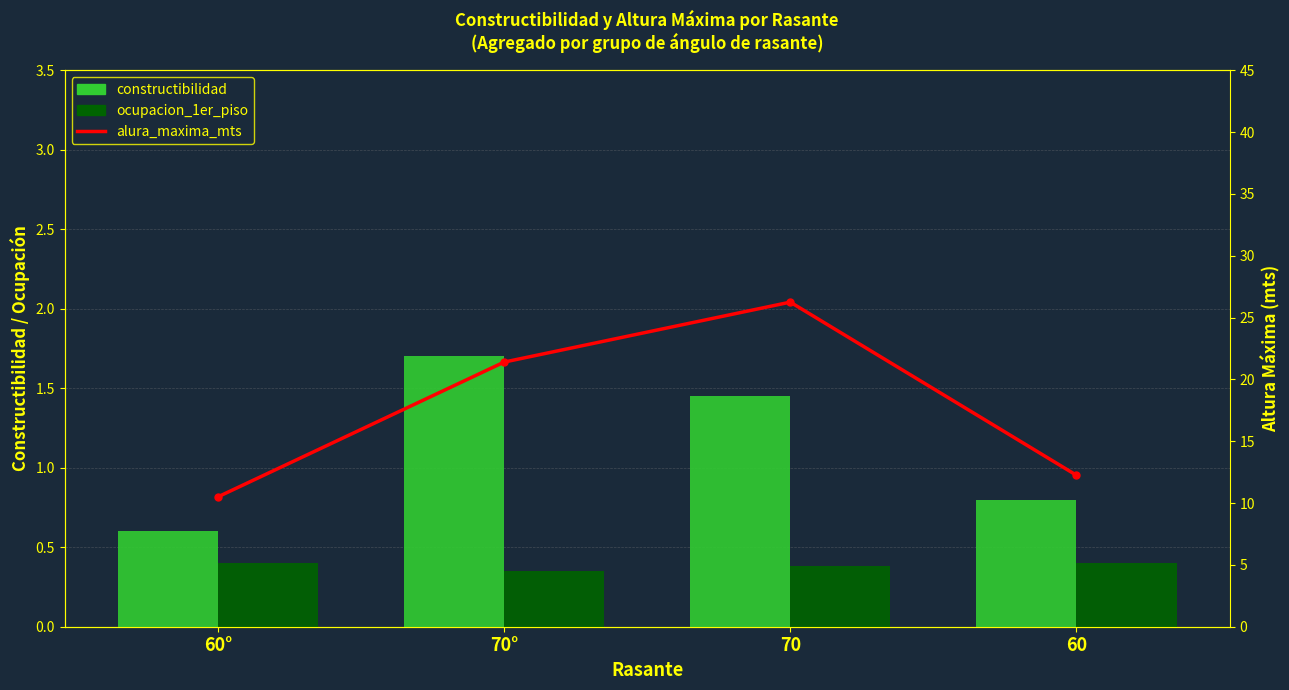

How many series are shown in this chart?

3